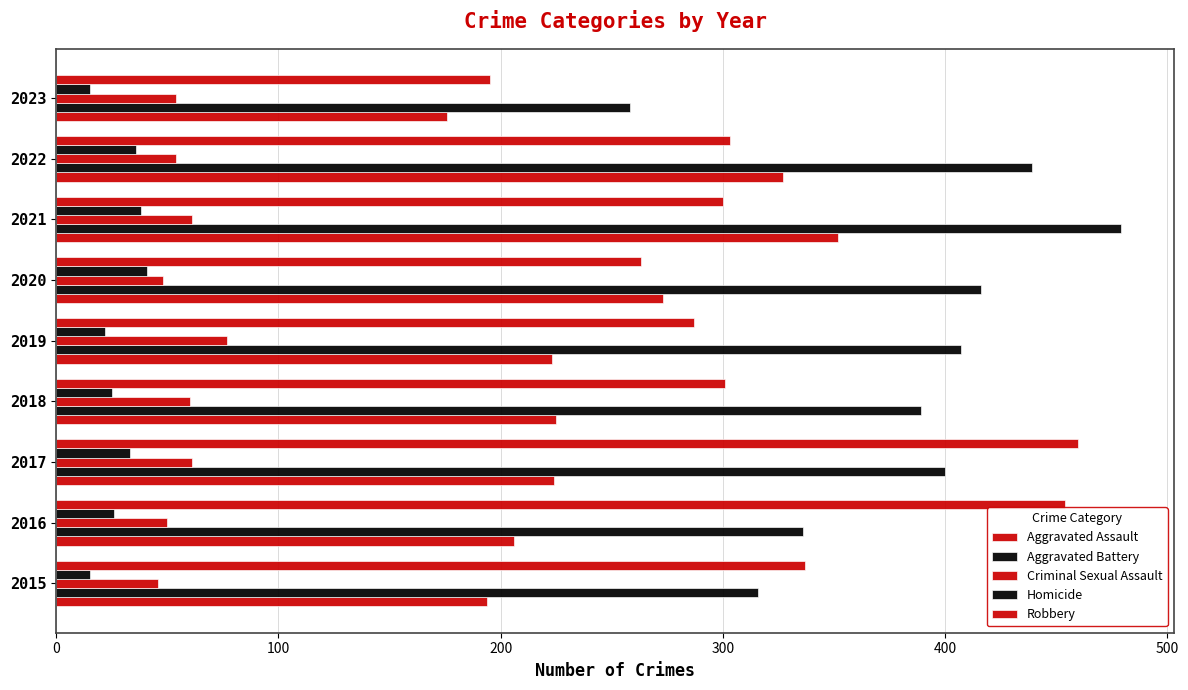

How many values in the Homicide series are below 26?

4